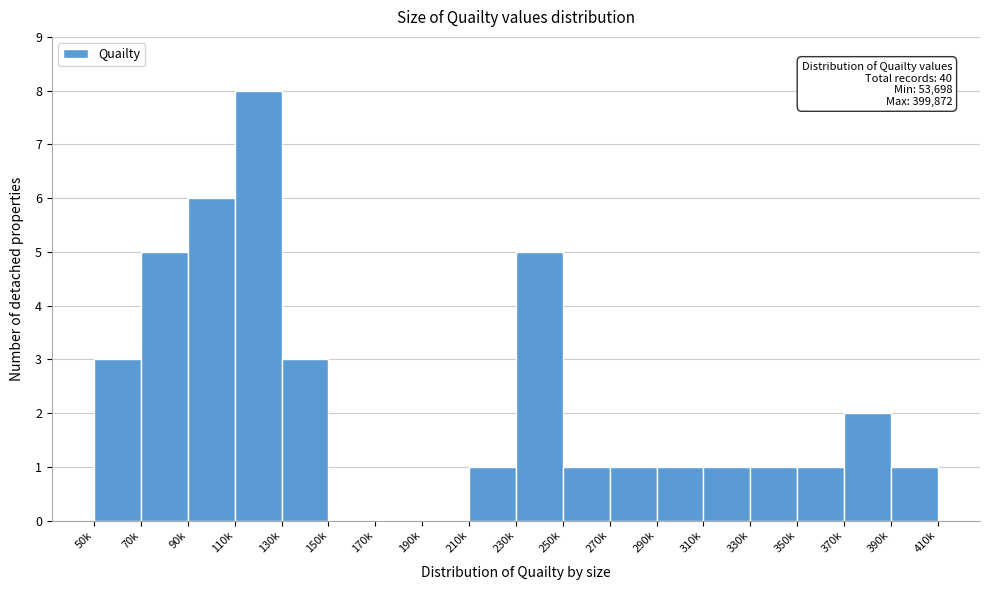

Reading left to right, what are all the values shown in this chart?

50k=3	70k=5	90k=6	110k=8	130k=3	150k=0	170k=0	190k=0	210k=1	230k=5	250k=1	270k=1	290k=1	310k=1	330k=1	350k=1	370k=2	390k=1